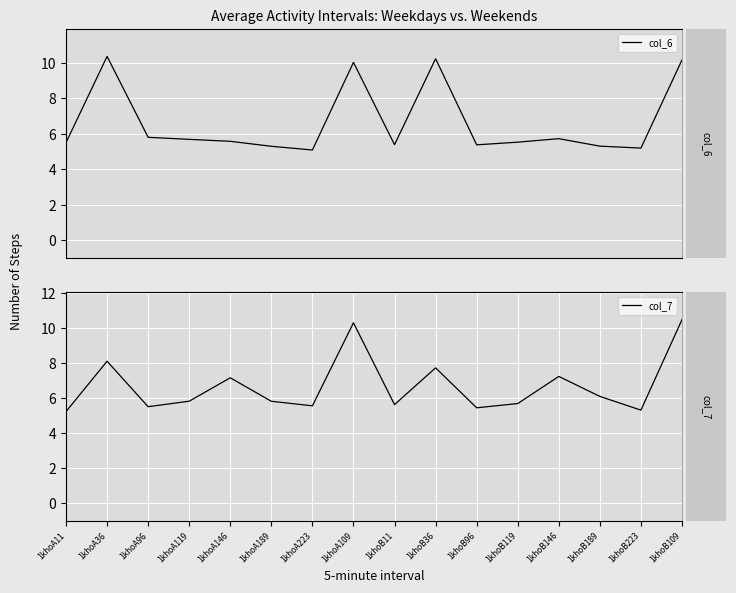

List the series in order of their peak value, lowest first.

col_6, col_7